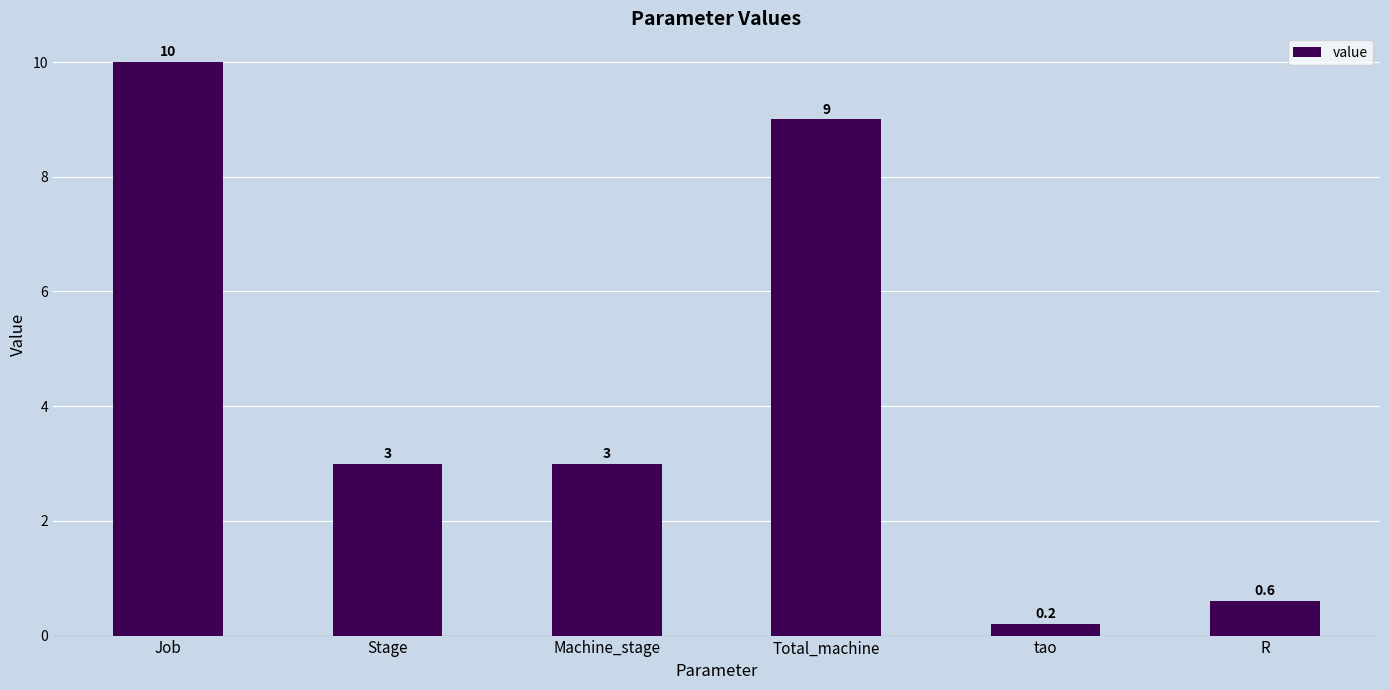

Read the value at Stage.

3.0